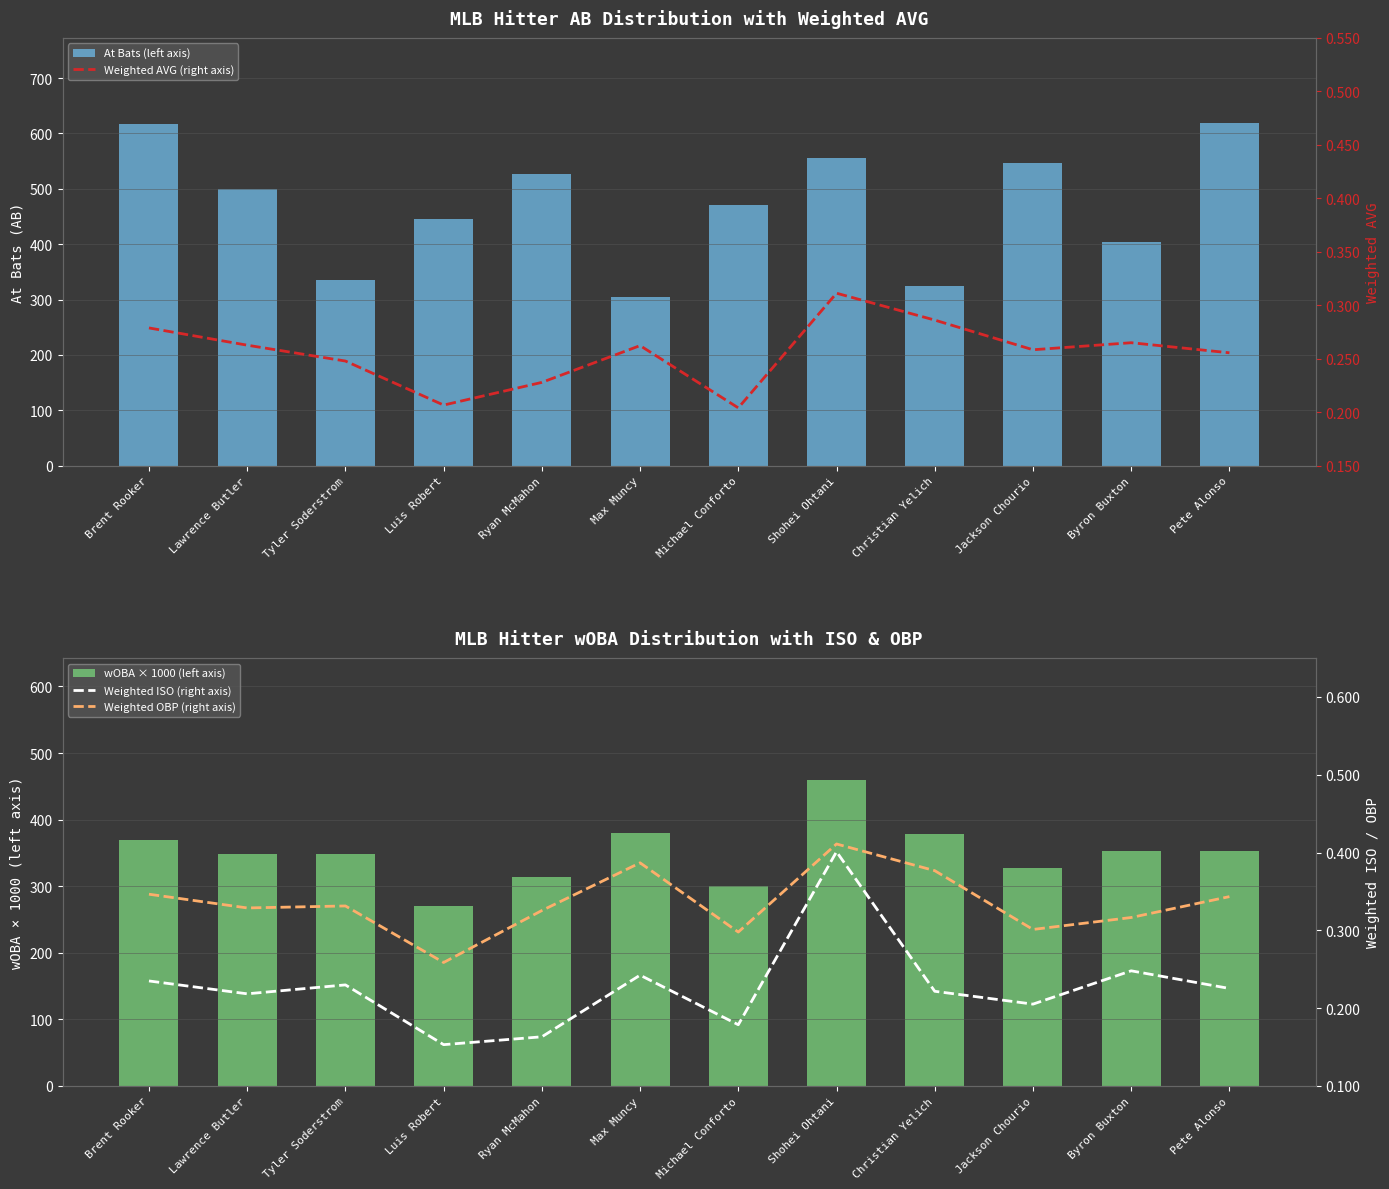

The wOBA × 1000 (left axis) series shows 173.2 at Shohei Ohtani. True or false?

False